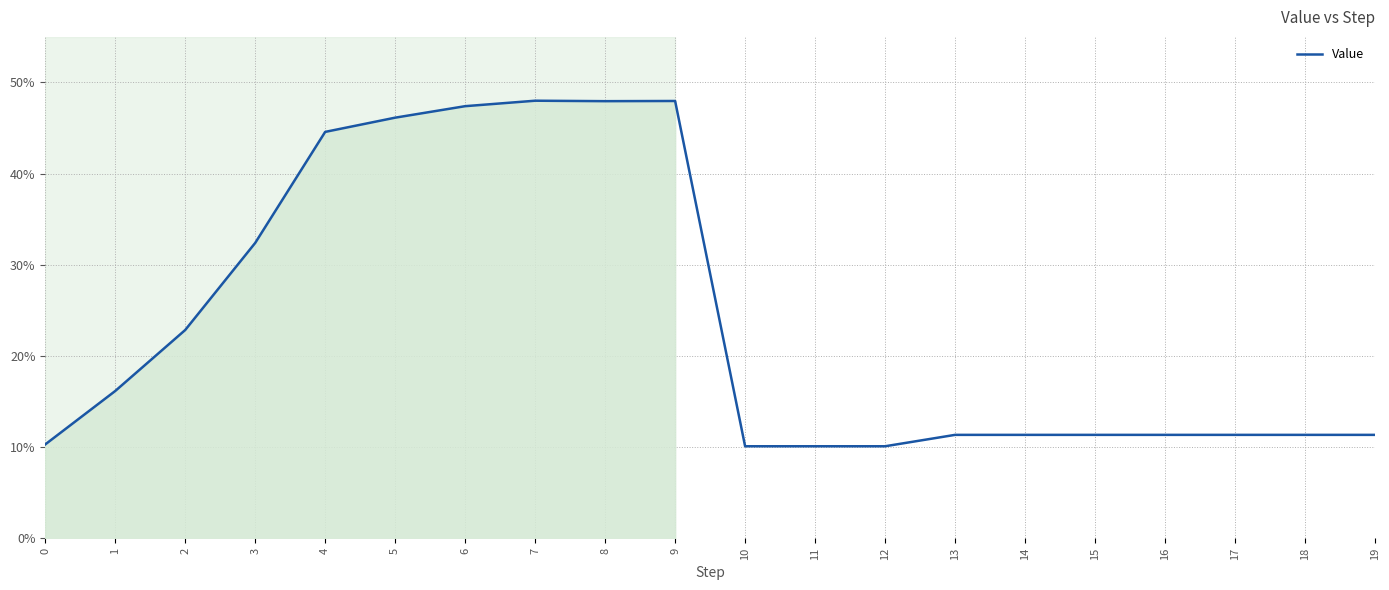

Rank the categories by value from highest to lowest.

7, 9, 8, 6, 5, 4, 3, 2, 1, 13, 14, 15, 16, 17, 18, 19, 0, 10, 11, 12